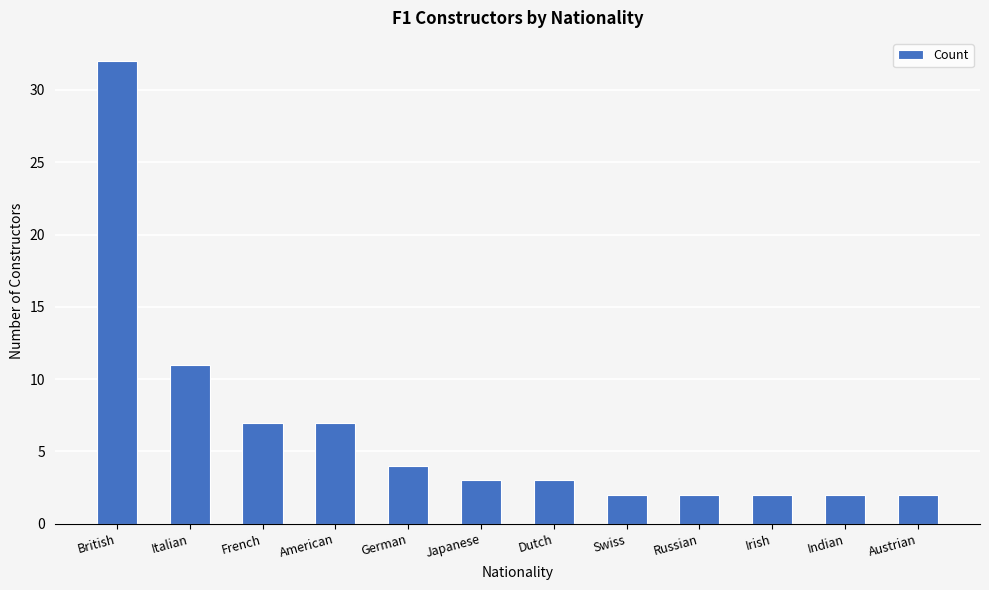

What is the greatest value displayed?

32